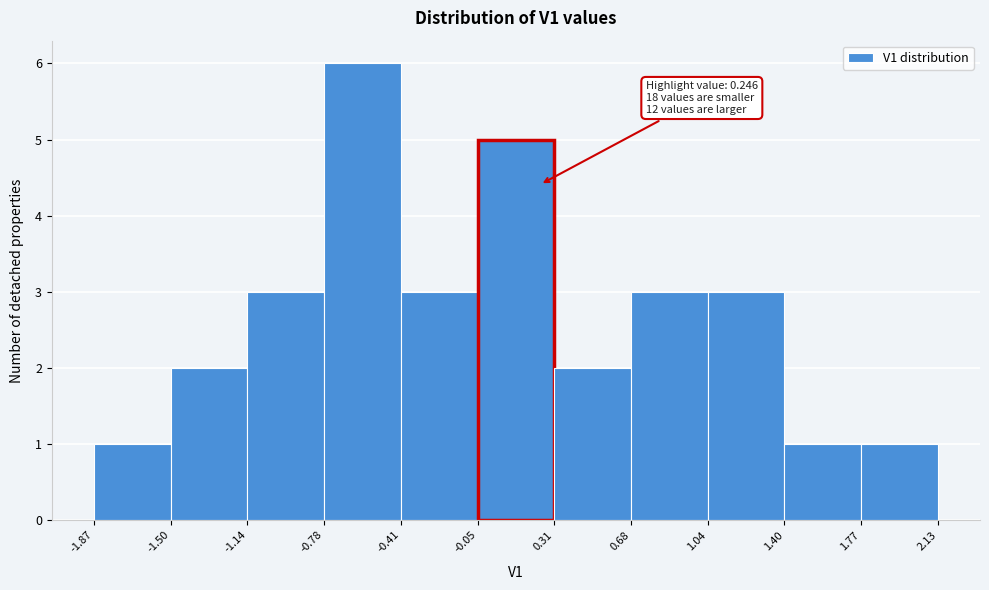

Which range on the x-axis has the tallest bar?

-0.78 to -0.41